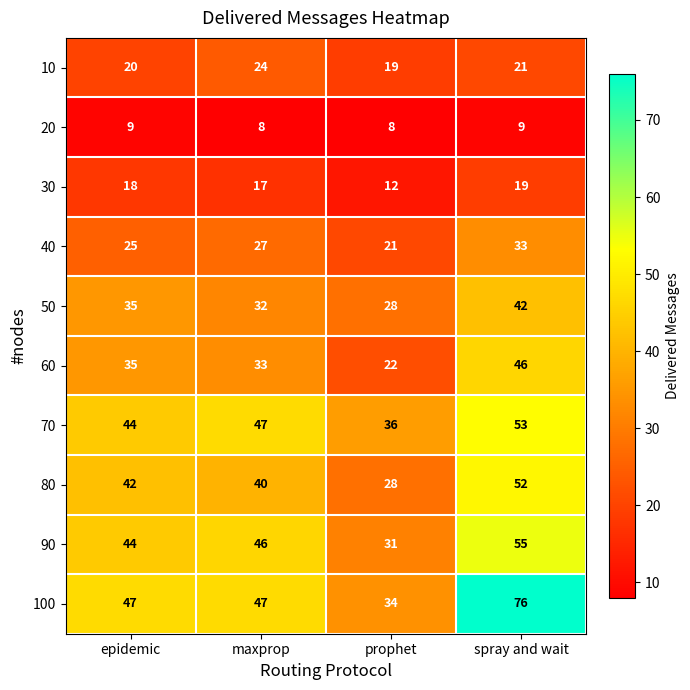

True or false: 90 has a value of 46 at maxprop.

True